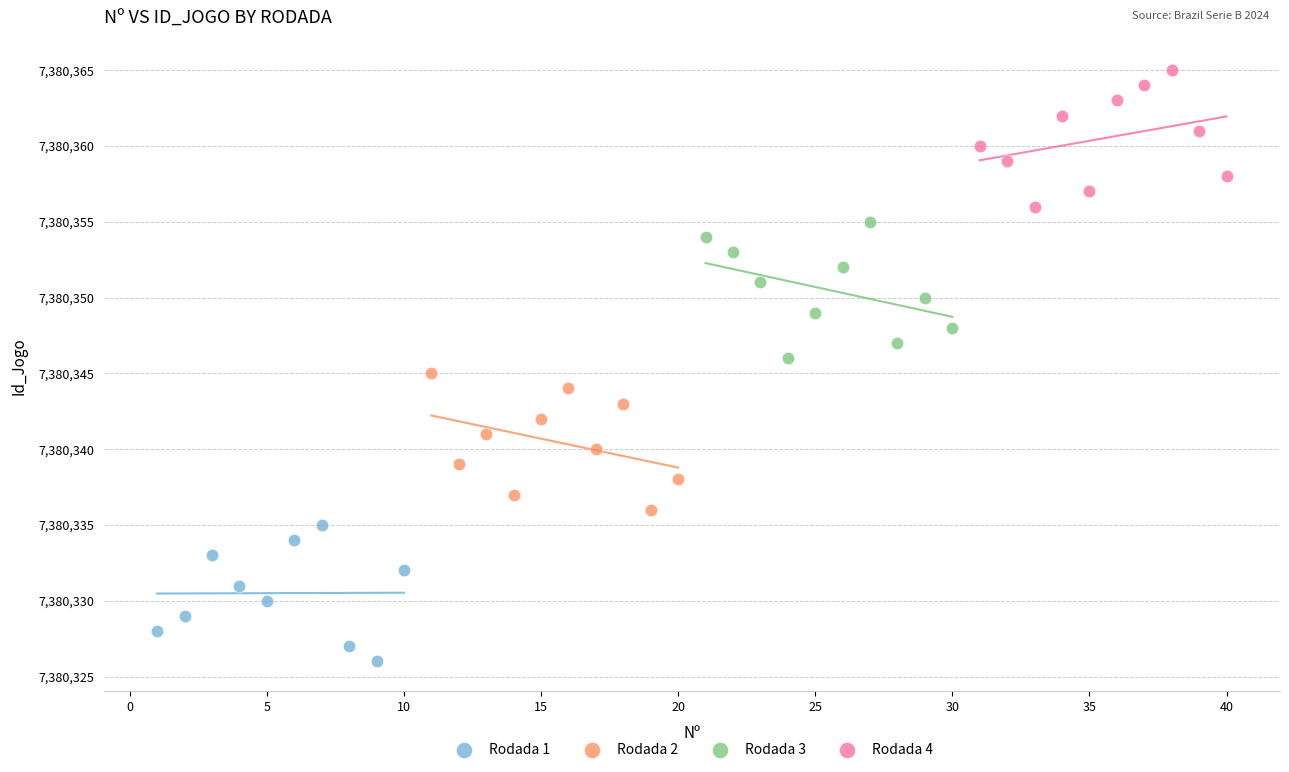

What are all the series names shown in the legend?

Rodada 1, Rodada 2, Rodada 3, Rodada 4